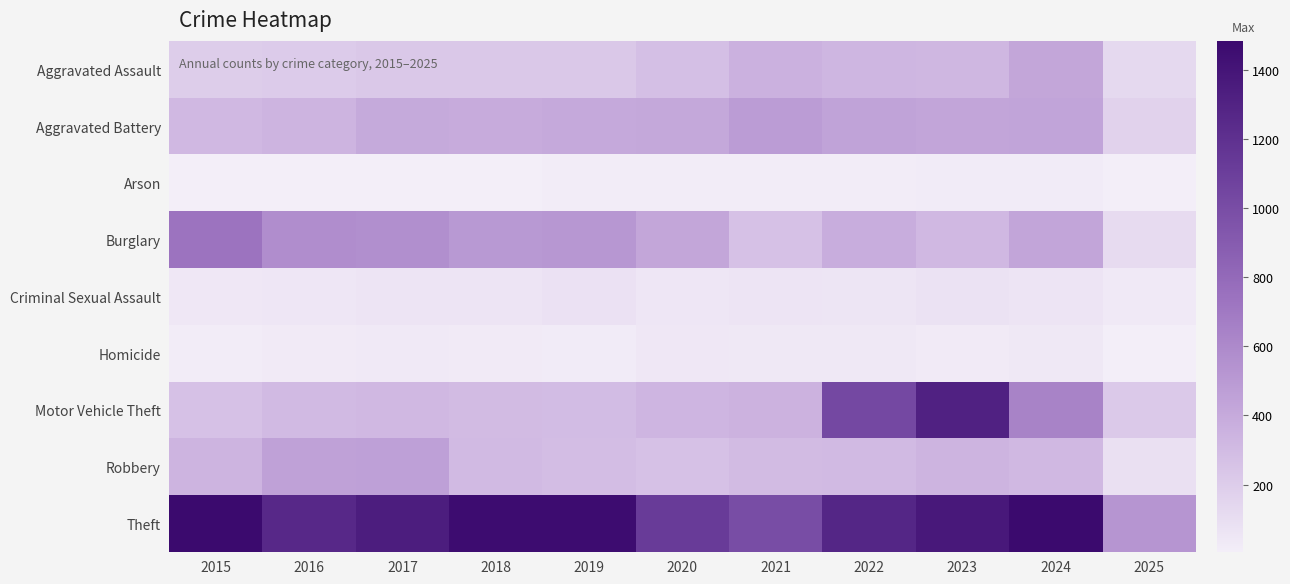

Reading right to left, extract all data points from this chart.

Aggravated Assault: 2025=124	2024=422	2023=318	2022=327	2021=352	2020=273	2019=223	2018=225	2017=225	2016=206	2015=194
Aggravated Battery: 2025=167	2024=438	2023=431	2022=439	2021=479	2020=415	2019=407	2018=389	2017=400	2016=336	2015=316
Arson: 2025=6	2024=20	2023=19	2022=12	2021=12	2020=17	2019=12	2018=7	2017=10	2016=7	2015=9
Burglary: 2025=110	2024=427	2023=316	2022=379	2021=261	2020=425	2019=517	2018=506	2017=562	2016=576	2015=738
Criminal Sexual Assault: 2025=33	2024=60	2023=74	2022=55	2021=62	2020=48	2019=77	2018=60	2017=62	2016=50	2015=46
Homicide: 2025=8	2024=36	2023=28	2022=37	2021=38	2020=41	2019=22	2018=25	2017=33	2016=26	2015=15
Motor Vehicle Theft: 2025=214	2024=635	2023=1310	2022=1031	2021=348	2020=333	2019=290	2018=298	2017=312	2016=304	2015=263
Robbery: 2025=83	2024=315	2023=340	2022=304	2021=300	2020=263	2019=287	2018=301	2017=460	2016=454	2015=337
Theft: 2025=526	2024=1482	2023=1373	2022=1279	2021=998	2020=1120	2019=1459	2018=1461	2017=1339	2016=1259	2015=1474